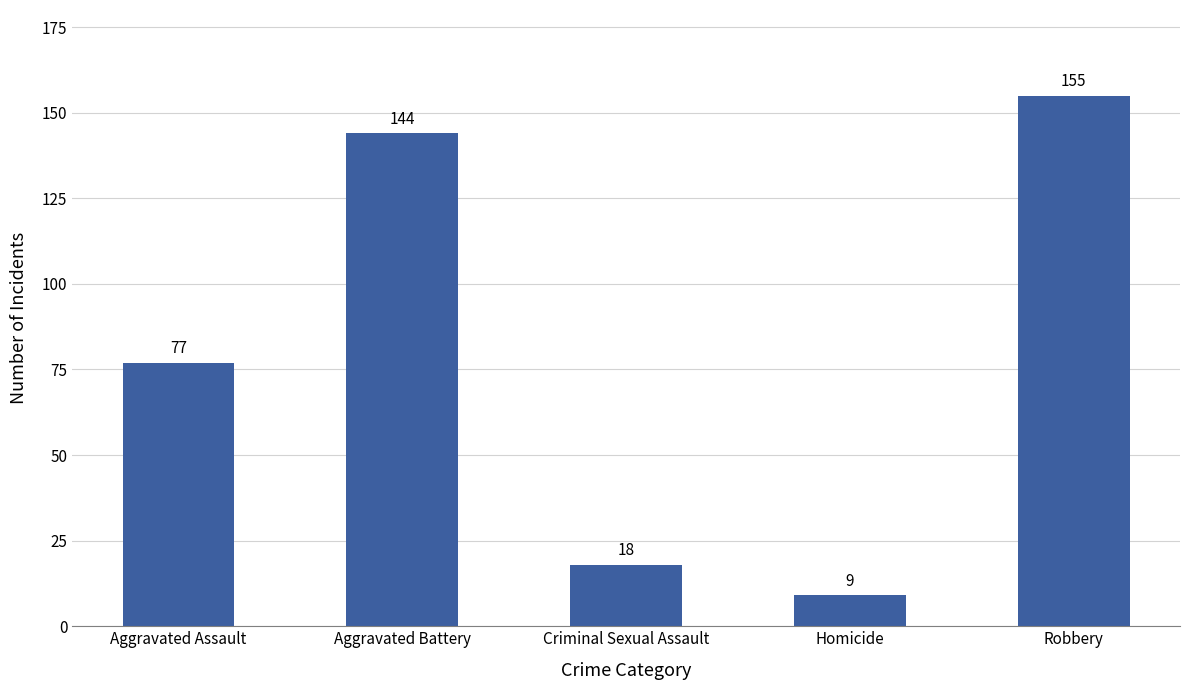

What is the sum of the values at Robbery and Homicide?

164